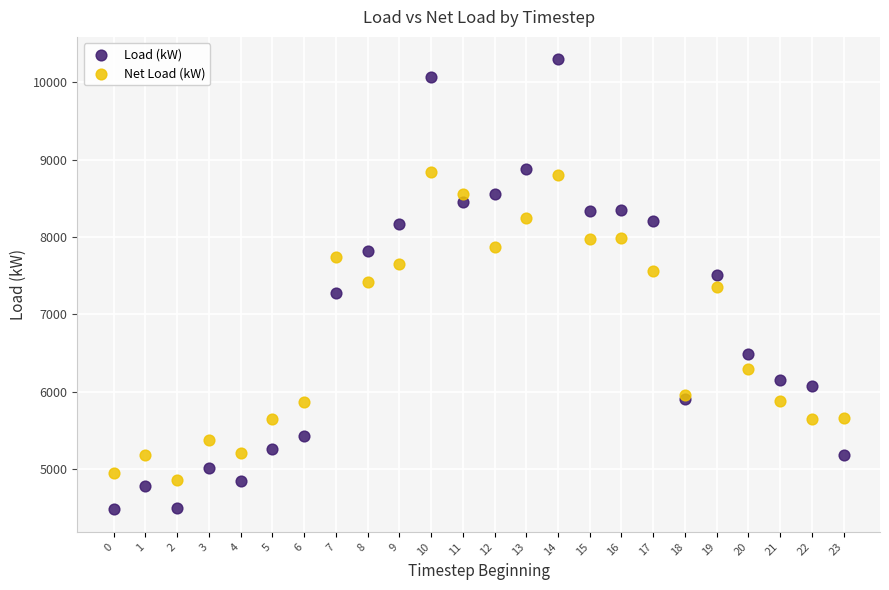

Which series has the largest Y range (max minus min)?

Load (kW)